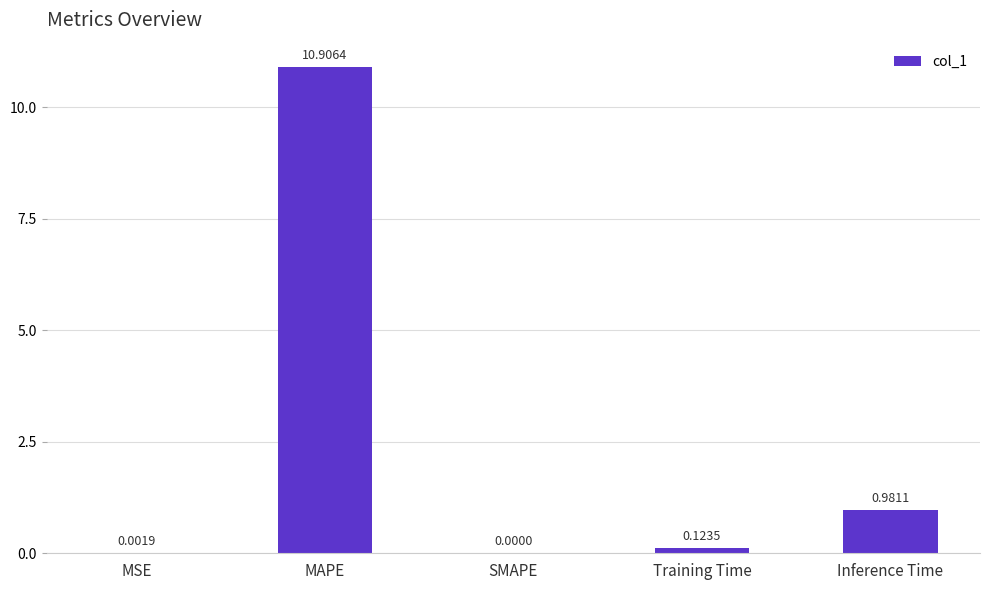

Are the bars grouped side by side (vs. stacked)?

No